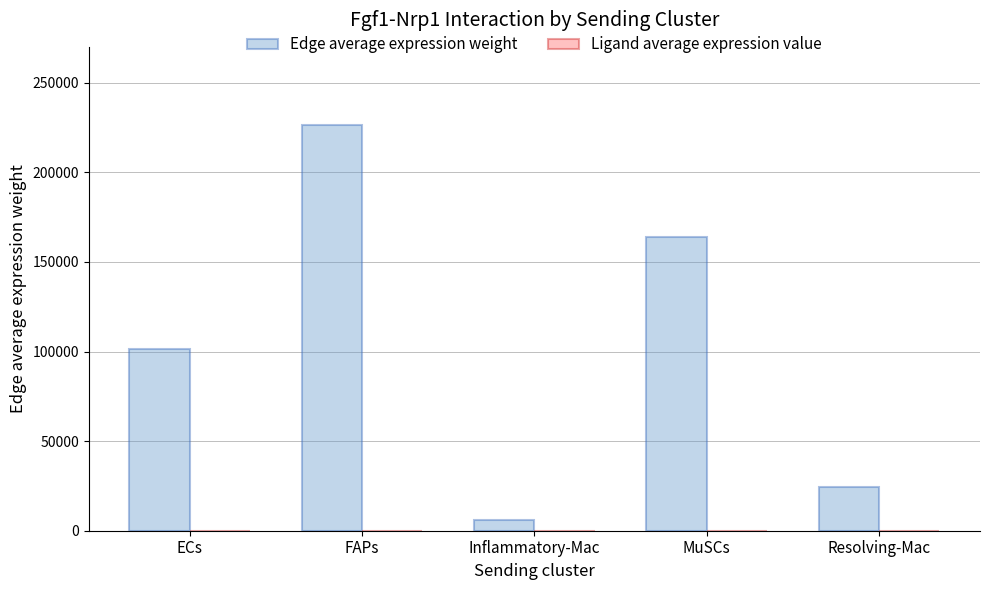

At which category does the chart reach its peak across all series?

FAPs